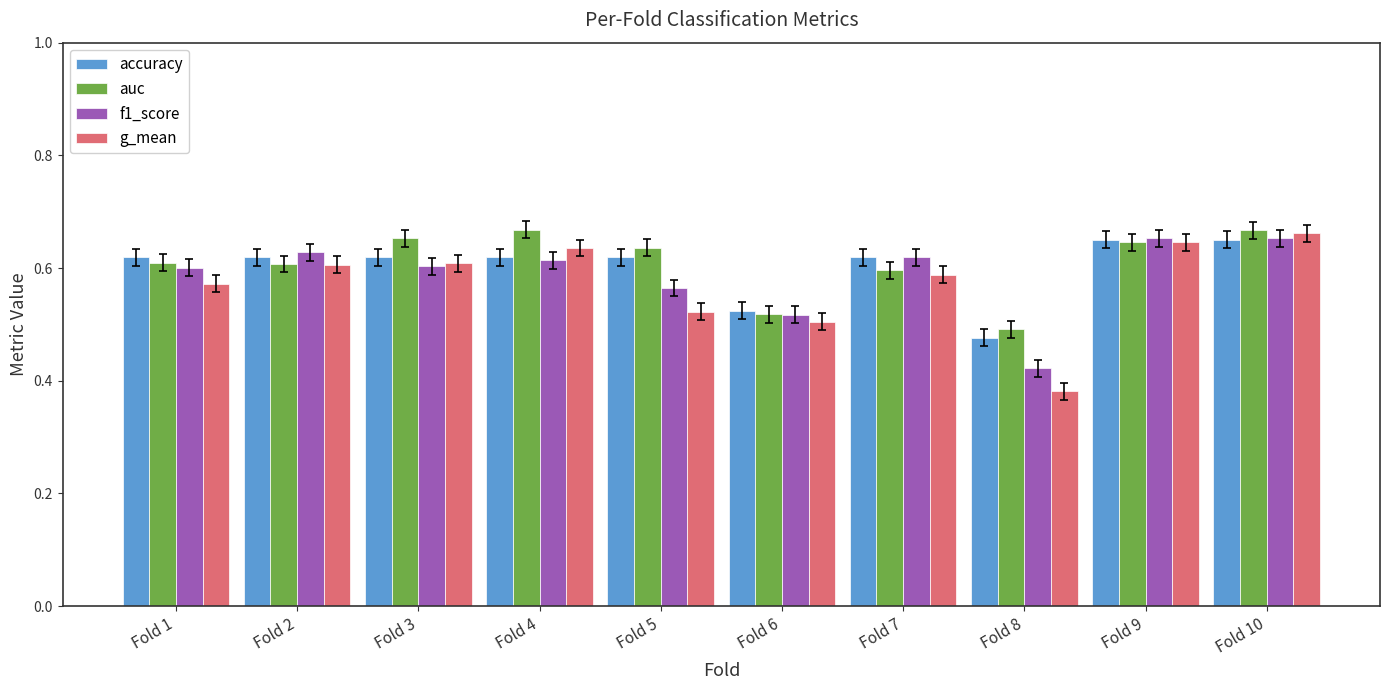

Is the value of auc at Fold 5 greater than the value of g_mean at Fold 6?

Yes